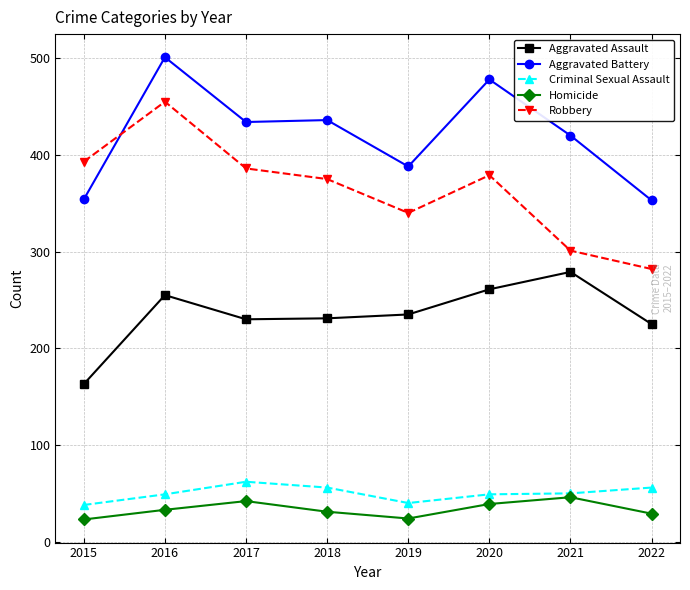

True or false: Criminal Sexual Assault and Robbery cross at least once.

False